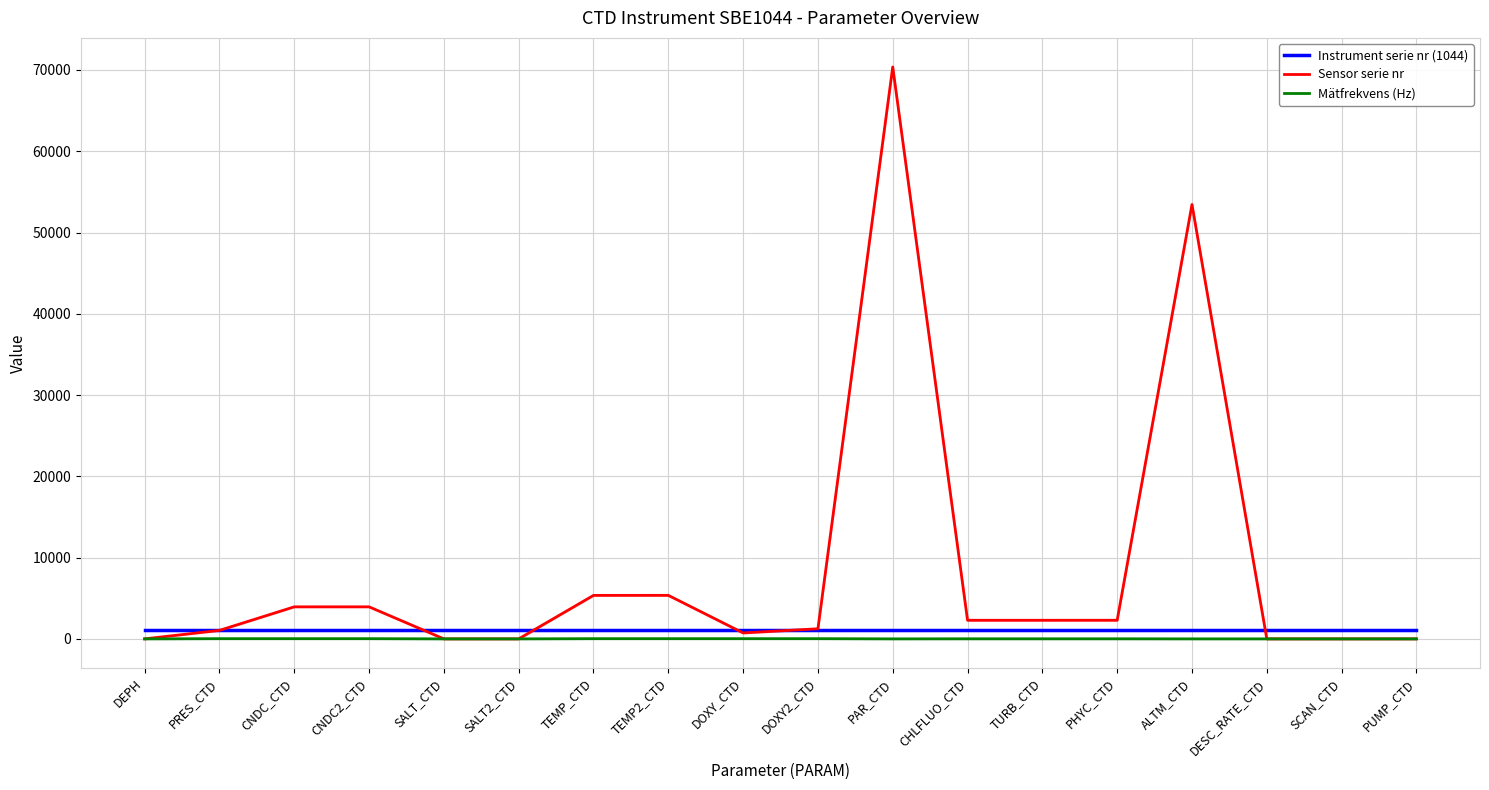

Rank the categories by Instrument serie nr (1044) value from highest to lowest.

DEPH, PRES_CTD, CNDC_CTD, CNDC2_CTD, SALT_CTD, SALT2_CTD, TEMP_CTD, TEMP2_CTD, DOXY_CTD, DOXY2_CTD, PAR_CTD, CHLFLUO_CTD, TURB_CTD, PHYC_CTD, ALTM_CTD, DESC_RATE_CTD, SCAN_CTD, PUMP_CTD